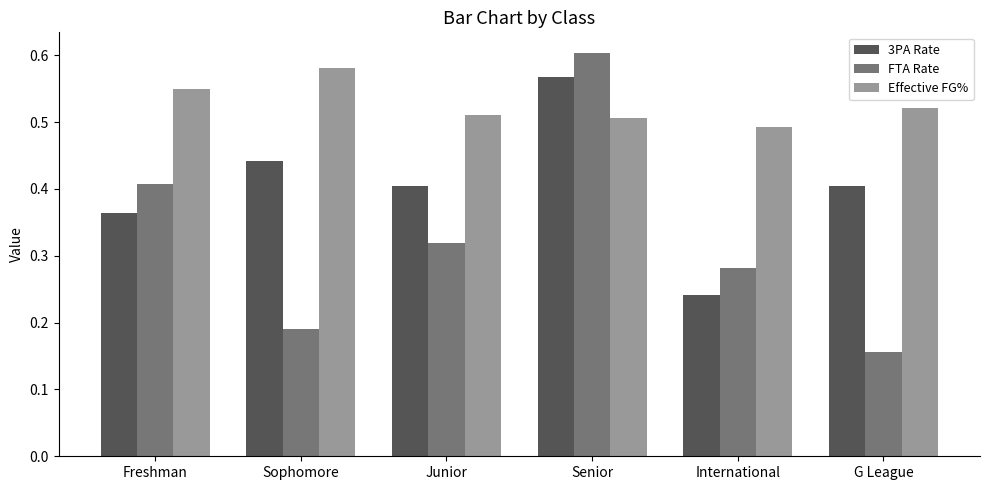

What is the label of the 3rd bar from the right?

Senior